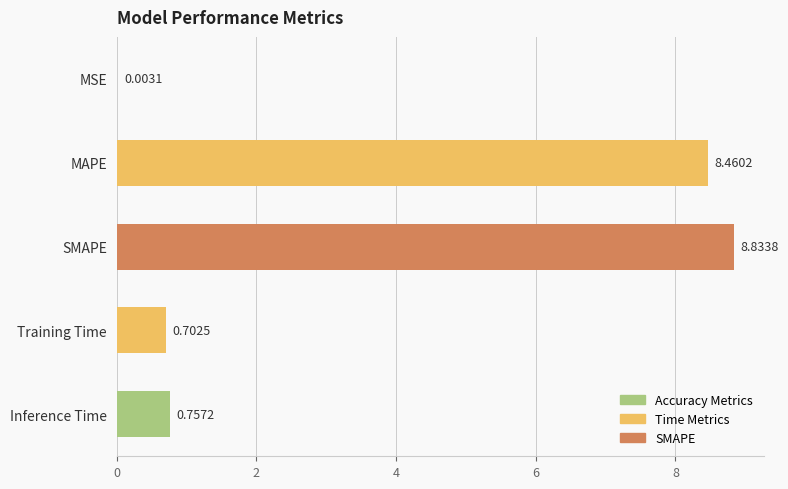

What is the change in value from SMAPE to MSE?

-8.8